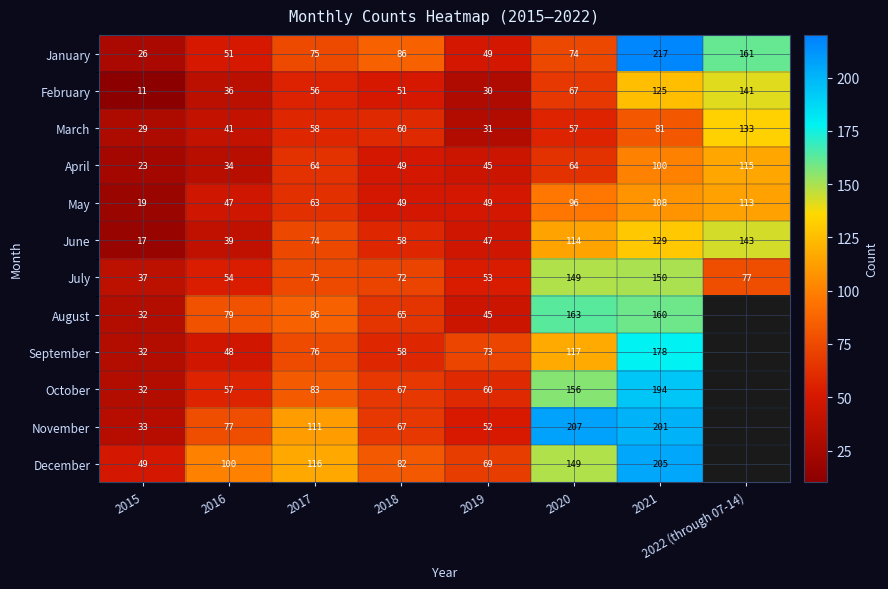

What is the difference between the highest and lowest values at 2015?

38